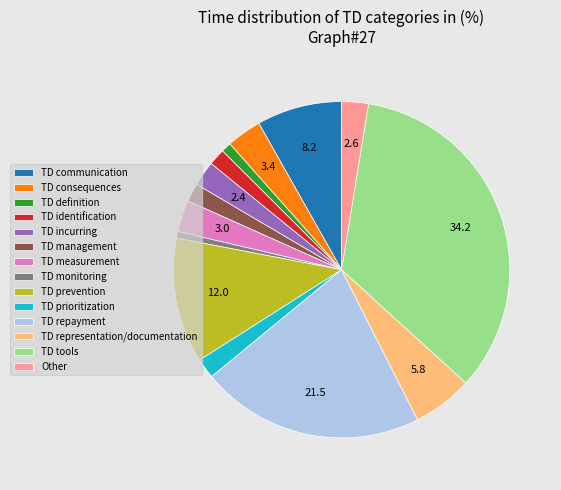

Which category has the biggest portion of the pie?

TD tools